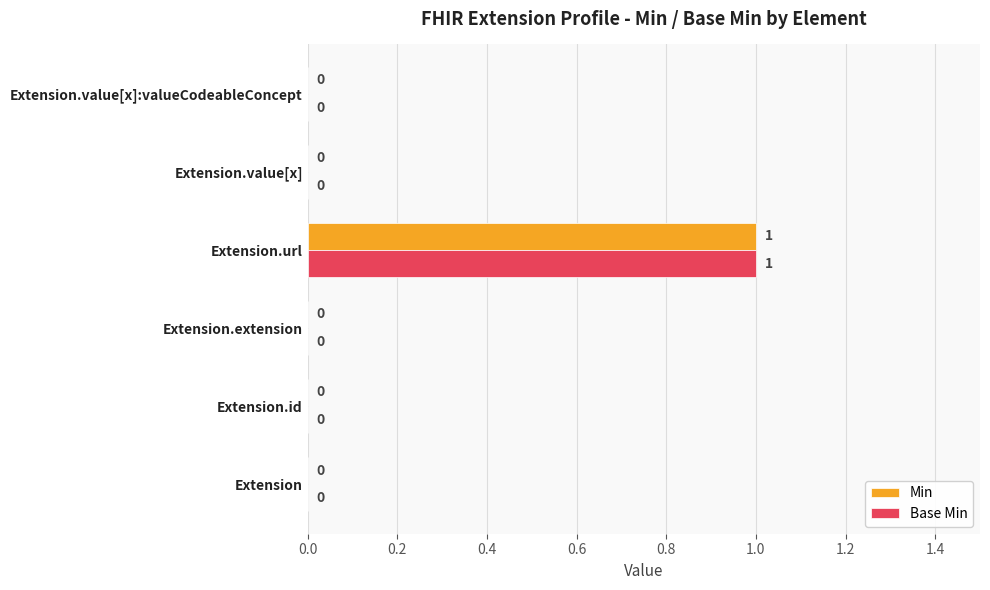

Which category has the highest value across all series?

Extension.url